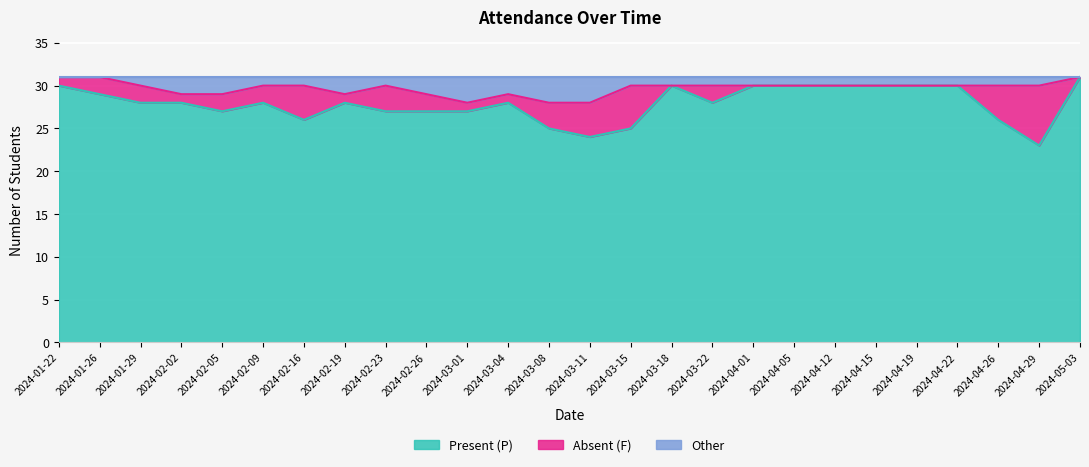

What is the total value across all series at 2024-01-29?

31